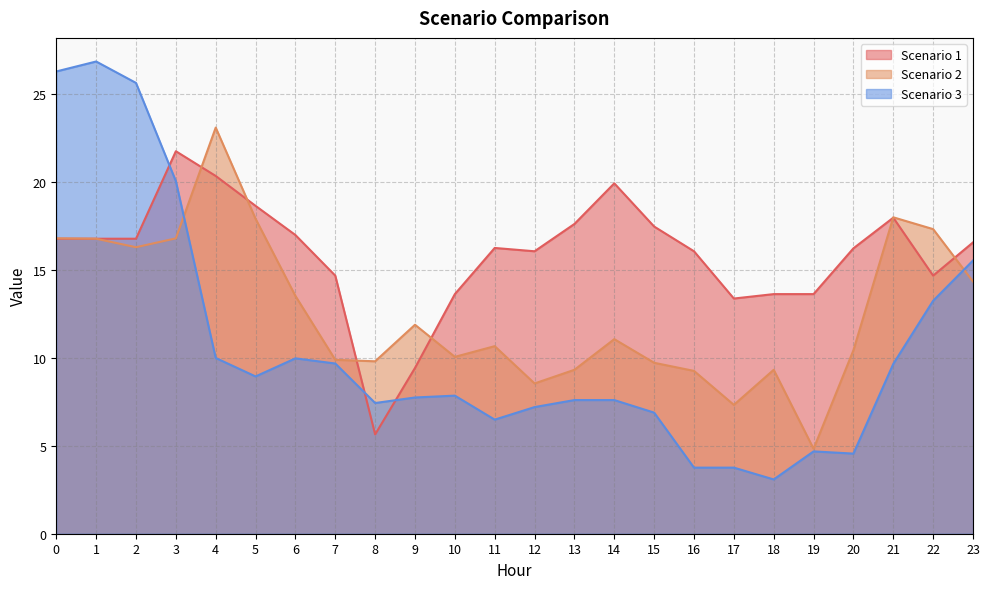

The value of Scenario 2 at 17 is 7.3. True or false?

True